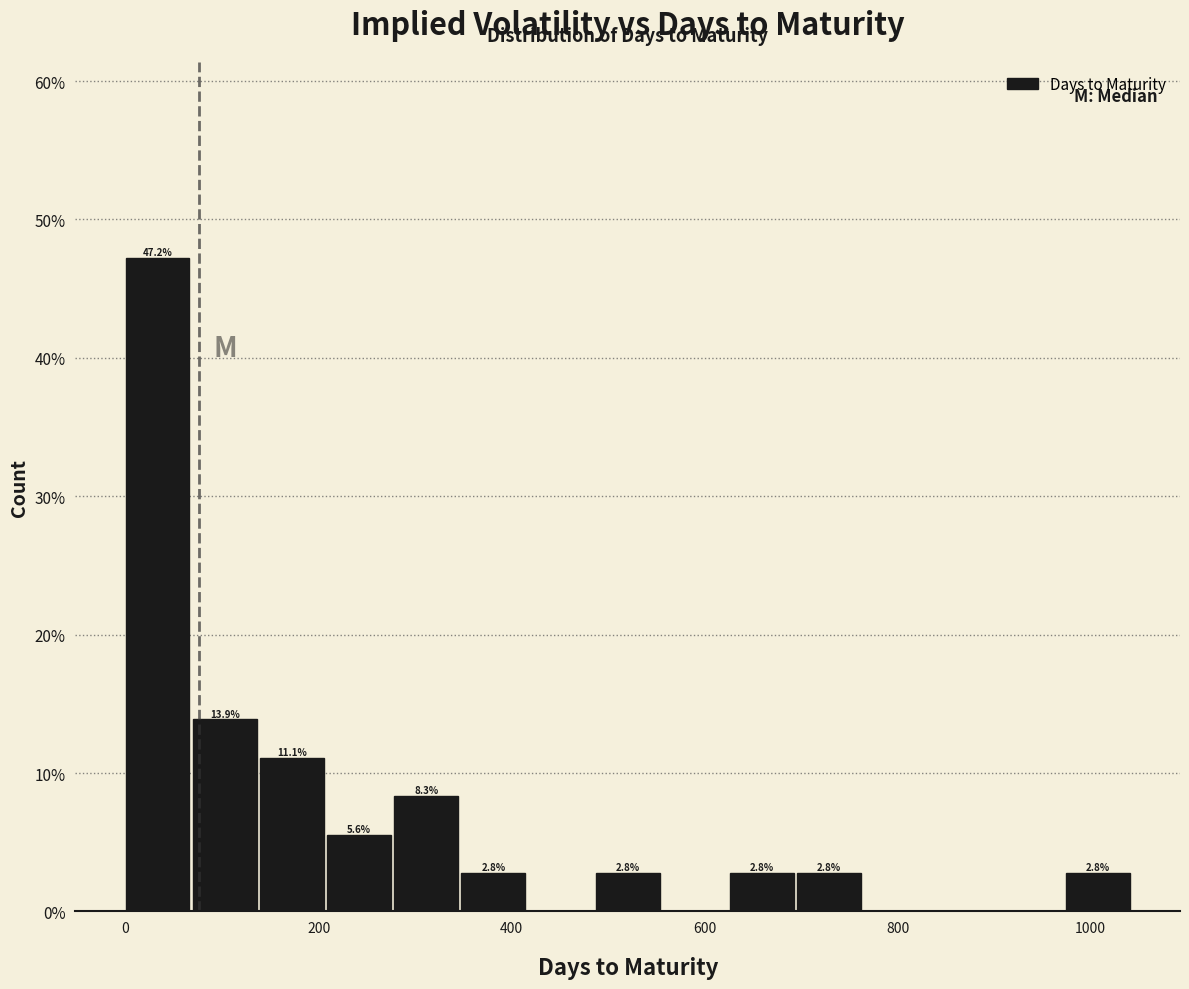

Read against the x-axis, roughly where is the centre of the tallest bar?

40